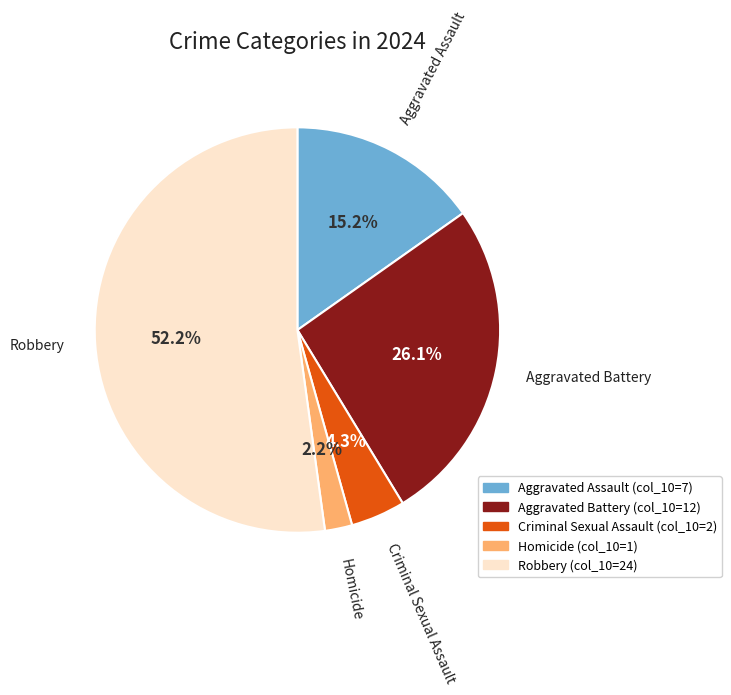

Is it true that Aggravated Battery is 32% of the pie?

False